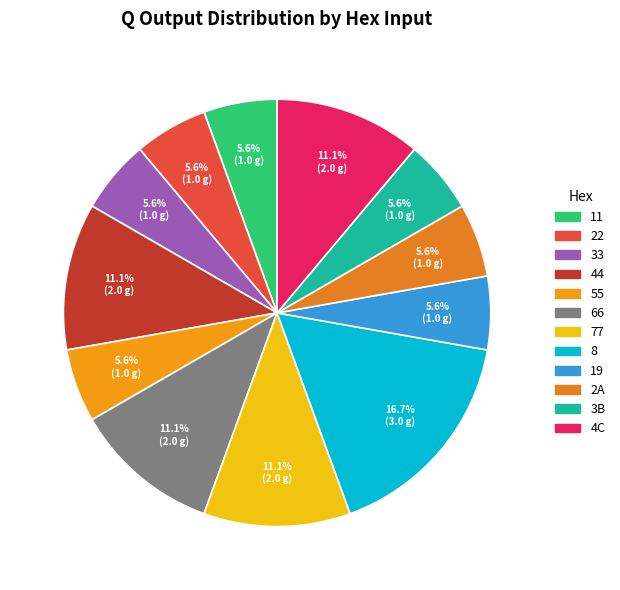

How many slices are in this pie chart?

12